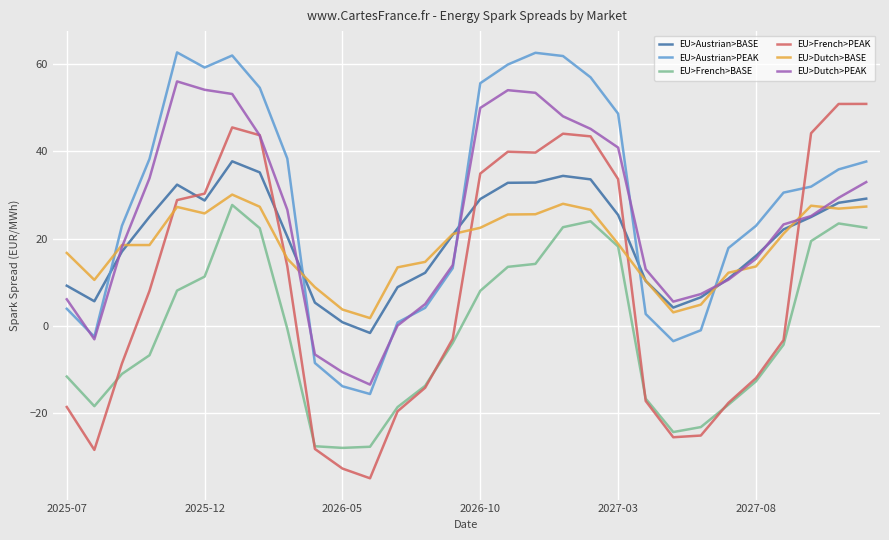

True or false: EU>Austrian>BASE and EU>French>BASE cross at least once.

False